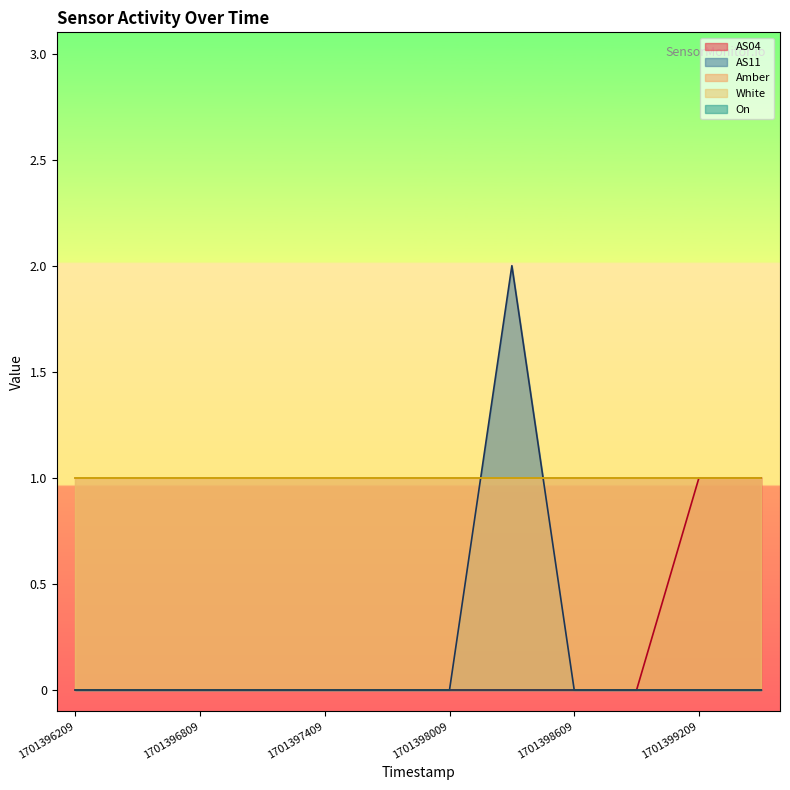

Which has a higher value, 1701396809 or 1701398009?

1701396809